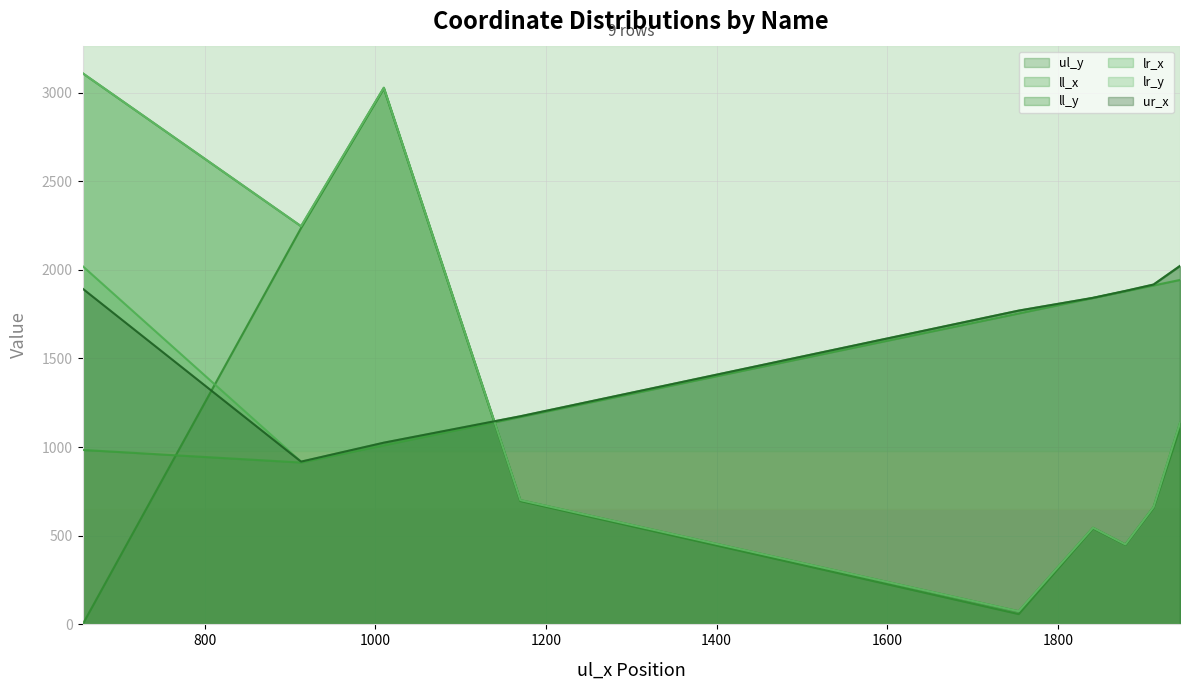

What is the average value of the ur_x series?

1605